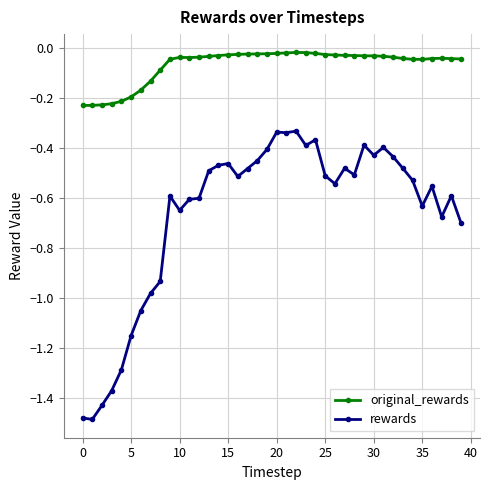

True or false: rewards and original_rewards cross at least once.

False